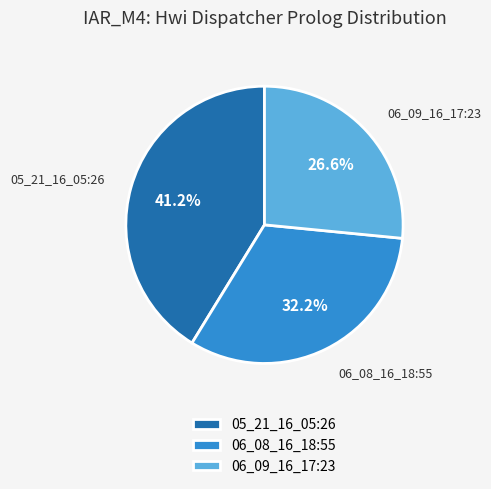

The 05_21_16_05:26 slice represents 31% of the pie. True or false?

False